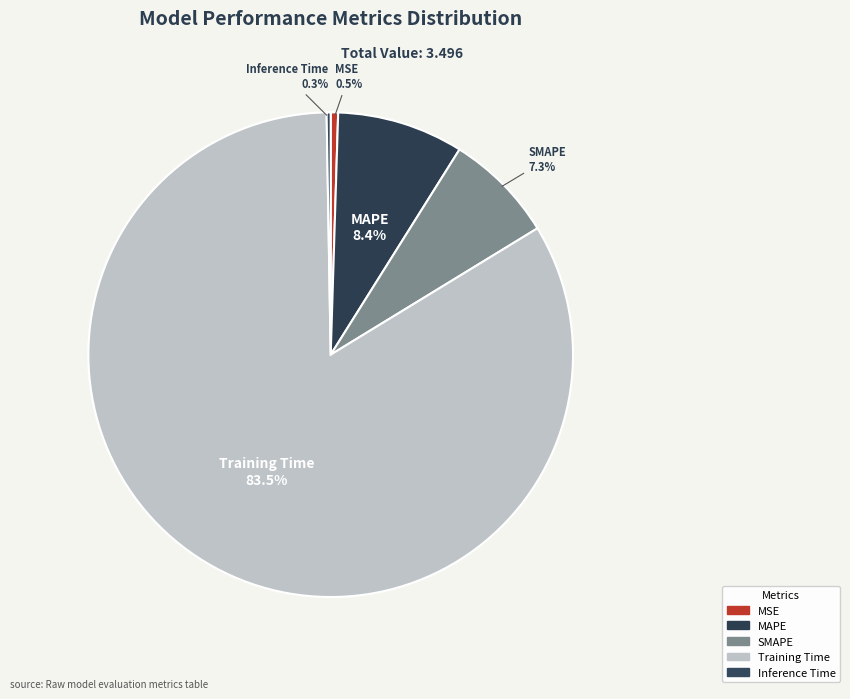

To the nearest percent, what is the difference between the SMAPE and MAPE slice percentages?

1%